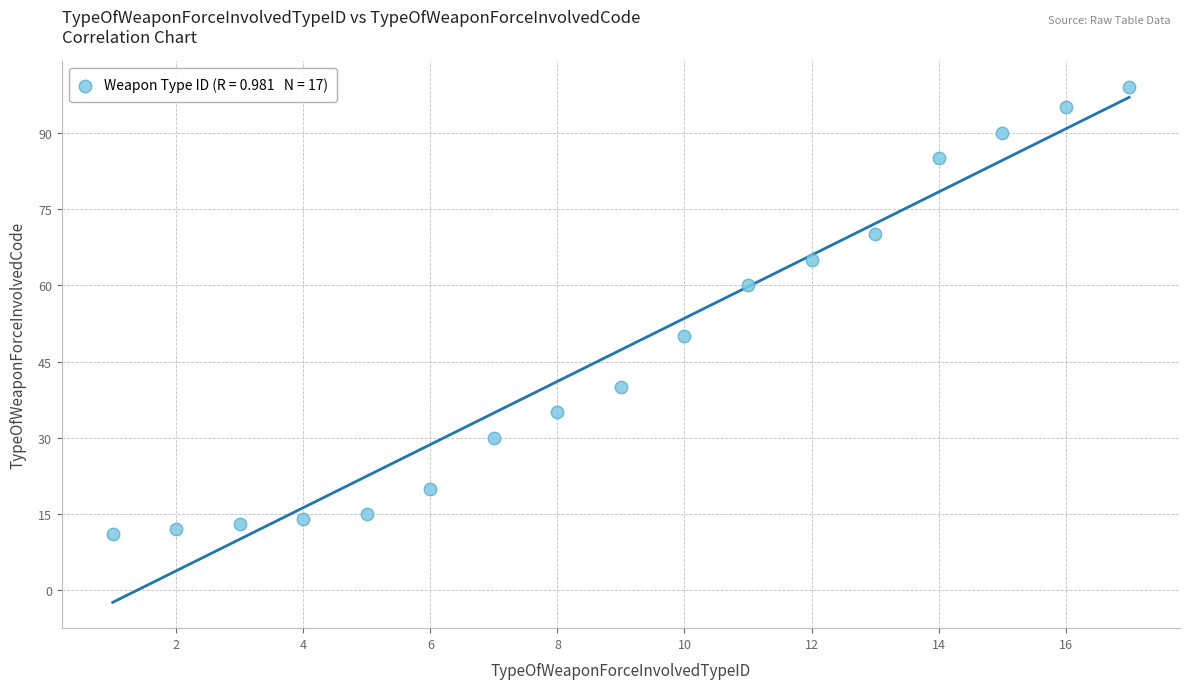

What is the range of X values (max minus min)?

16